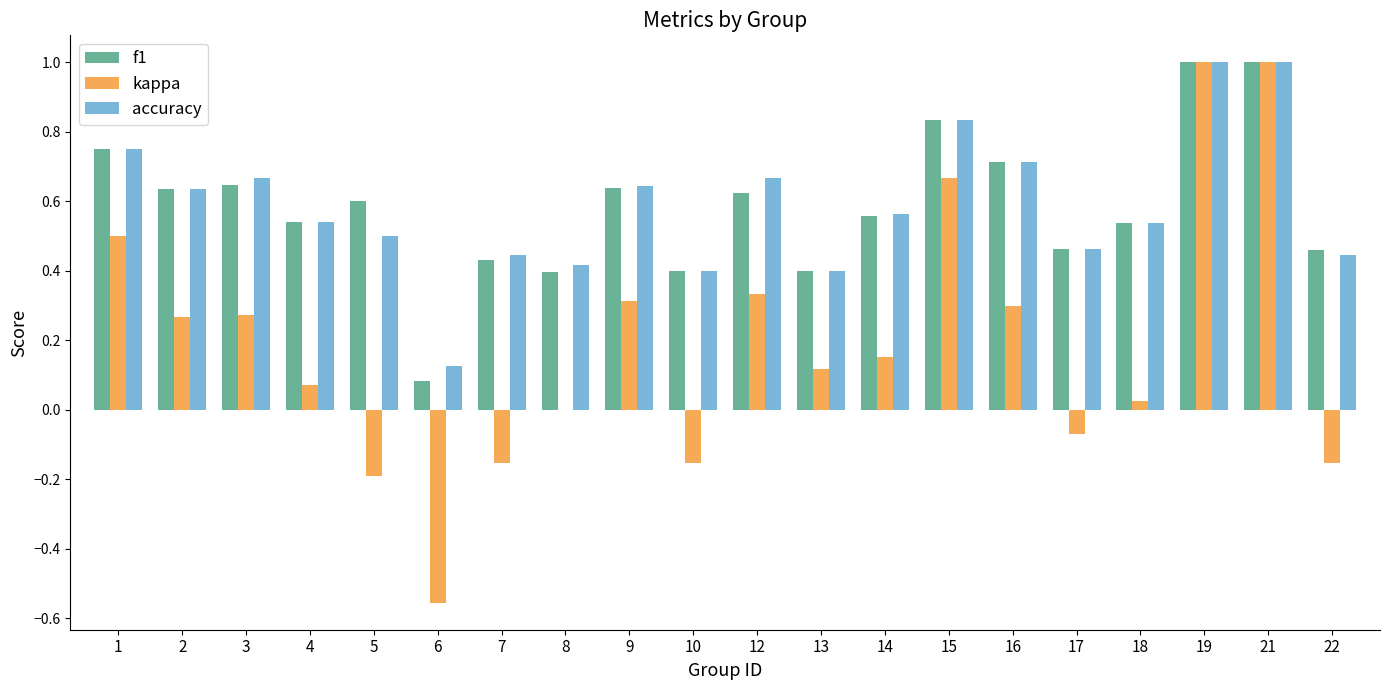

At which label is f1 closest to 0?

6